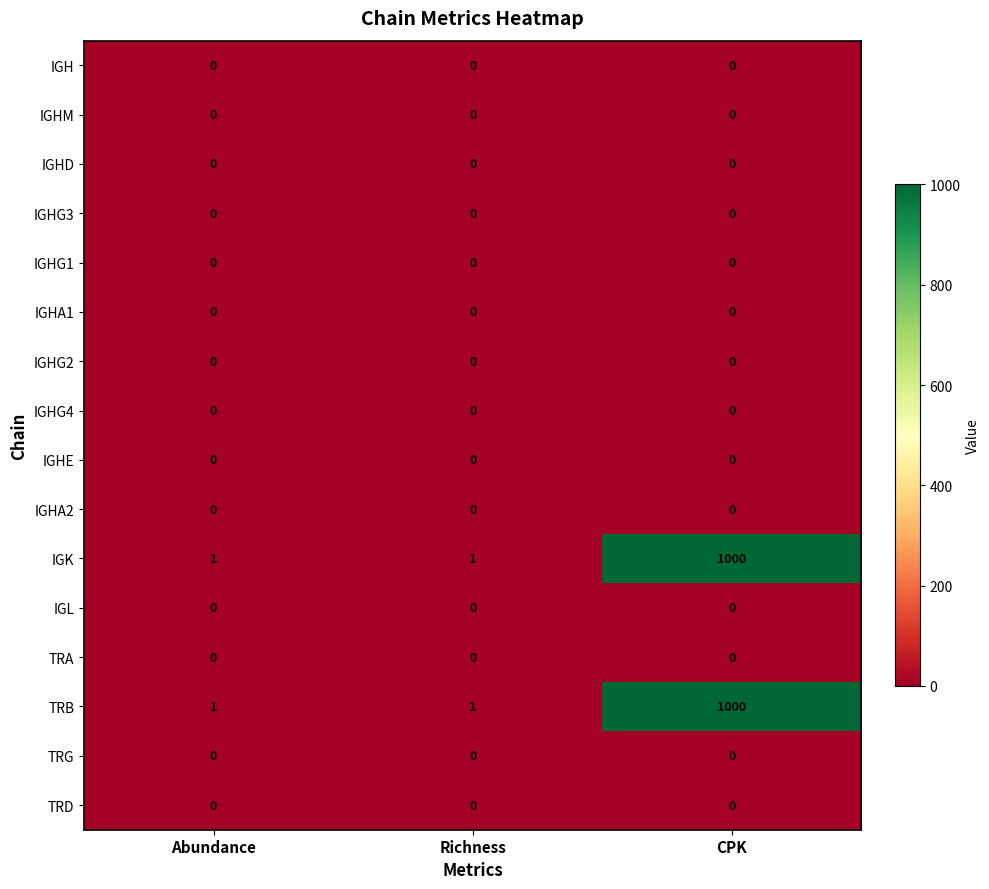

What is the spread (max minus min) of values at Richness?

1